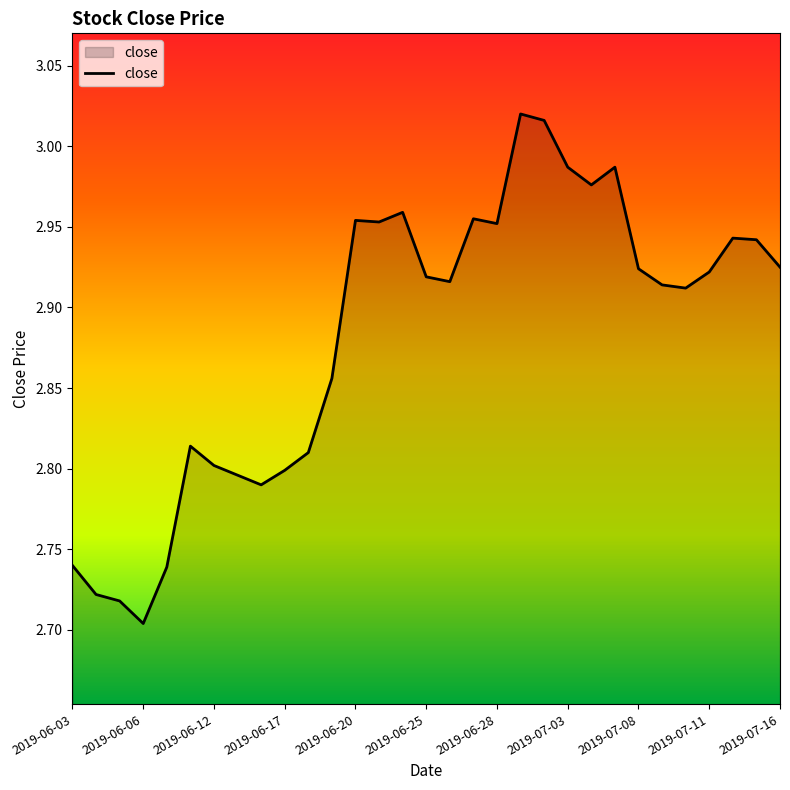

Is this an area chart (filled region under the line)?

Yes